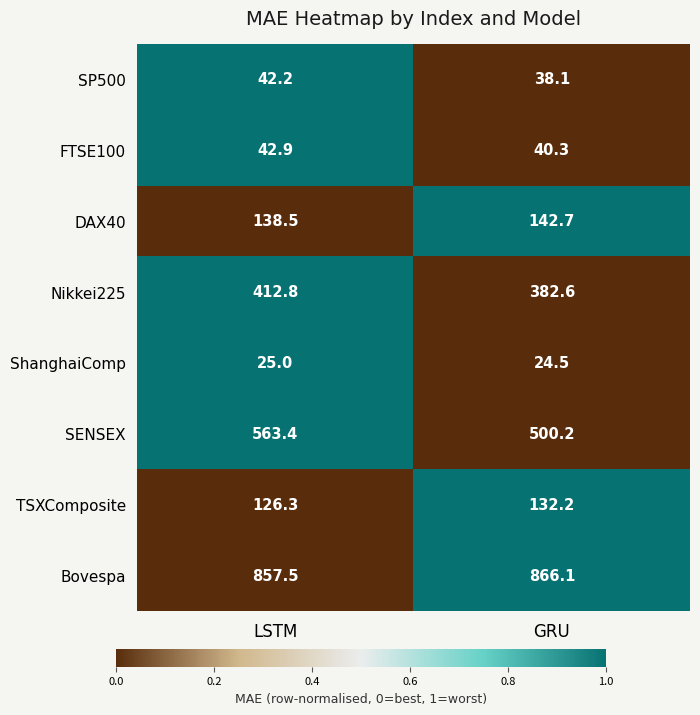

The Nikkei225 series shows 412.8 at LSTM. True or false?

True